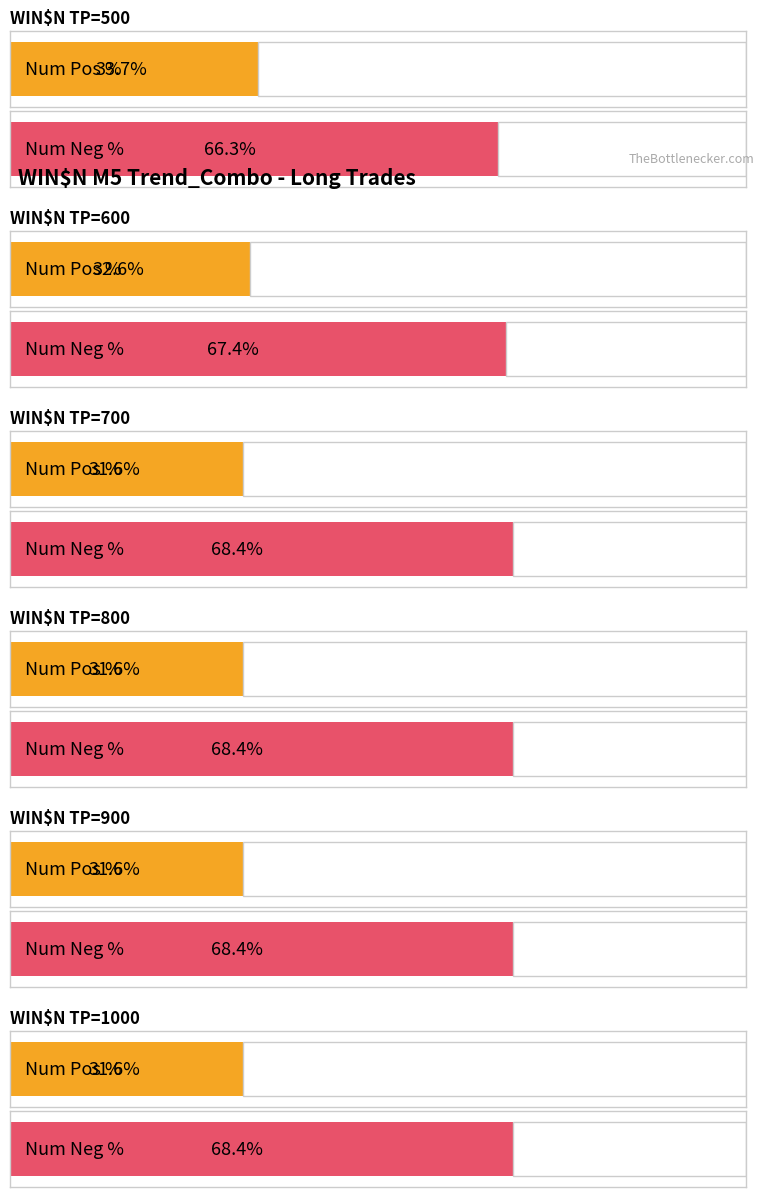

Reading left to right, extract all data points from this chart.

Num Pos %: WIN$N TP=500=33.7	WIN$N TP=600=32.6	WIN$N TP=700=31.6	WIN$N TP=800=31.6	WIN$N TP=900=31.6	WIN$N TP=1000=31.6
Num Neg %: WIN$N TP=500=66.3	WIN$N TP=600=67.4	WIN$N TP=700=68.4	WIN$N TP=800=68.4	WIN$N TP=900=68.4	WIN$N TP=1000=68.4